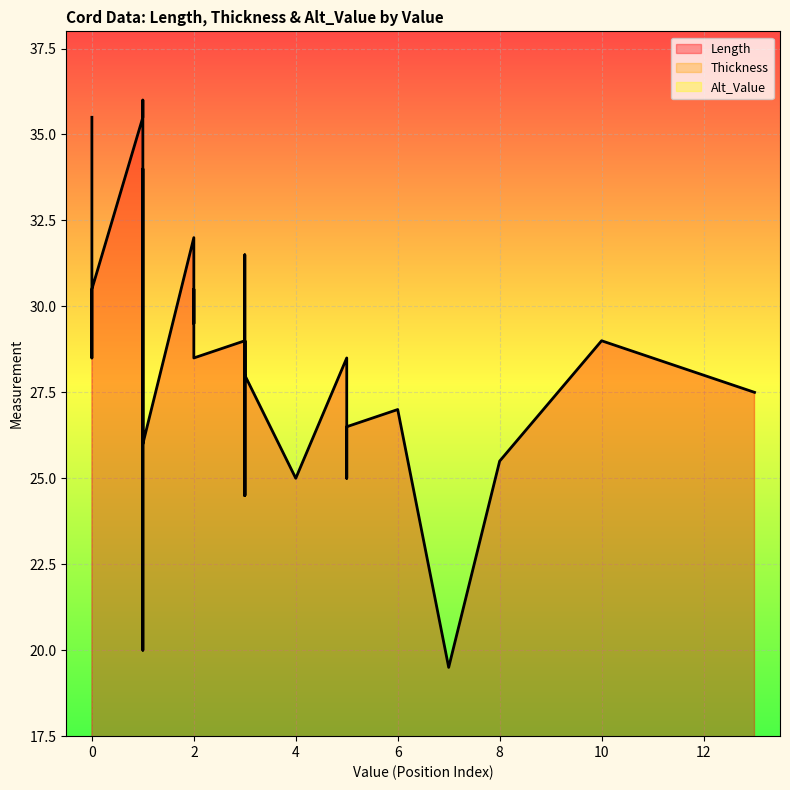

Reading right to left, extract all data points from this chart.

Length: p33=26.0	p32=28.5	p31=35.5	p30=26.5	p29=19.5	p28=30.5	p27=29.0	p26=24.5	p25=32.0	p24=28.5	p23=30.5	p22=34.0	p21=29.5	p20=28.0	p19=31.5	p18=28.5	p17=36.0	p16=29.0	p15=26.5	p14=28.0	p13=34.0	p12=25.5	p11=28.5	p10=29.0	p9=20.0	p8=27.5	p7=25.0	p6=25.0	p5=35.5	p4=27.0	p3=29.5	p2=24.5	p1=35.5
Thickness: p33=0.0	p32=0.0	p31=0.0	p30=0.0	p29=0.0	p28=0.0	p27=0.0	p26=0.0	p25=0.0	p24=0.0	p23=0.0	p22=0.0	p21=0.0	p20=0.0	p19=0.0	p18=0.0	p17=0.0	p16=0.0	p15=0.0	p14=0.0	p13=0.0	p12=0.0	p11=0.0	p10=0.0	p9=0.0	p8=0.0	p7=0.0	p6=0.0	p5=0.0	p4=0.0	p3=0.0	p2=0.0	p1=0.0
Alt_Value: p33=0.0	p32=0.0	p31=0.0	p30=0.0	p29=0.0	p28=0.0	p27=0.0	p26=0.0	p25=0.0	p24=0.0	p23=0.0	p22=0.0	p21=0.0	p20=0.0	p19=0.0	p18=0.0	p17=0.0	p16=0.0	p15=0.0	p14=0.0	p13=0.0	p12=0.0	p11=0.0	p10=0.0	p9=0.0	p8=0.0	p7=0.0	p6=0.0	p5=0.0	p4=0.0	p3=0.0	p2=0.0	p1=0.0